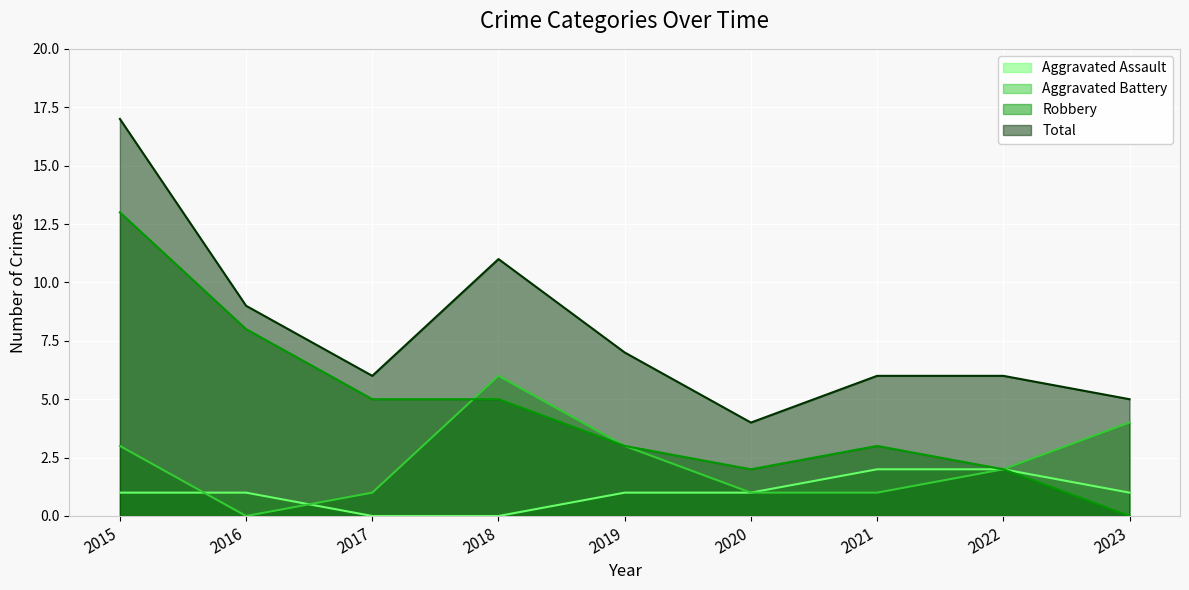

Reading left to right, what are all the values shown in this chart?

Aggravated Assault: 2015=1	2016=1	2017=0	2018=0	2019=1	2020=1	2021=2	2022=2	2023=1
Aggravated Battery: 2015=3	2016=0	2017=1	2018=6	2019=3	2020=1	2021=1	2022=2	2023=4
Robbery: 2015=13	2016=8	2017=5	2018=5	2019=3	2020=2	2021=3	2022=2	2023=0
Total: 2015=17	2016=9	2017=6	2018=11	2019=7	2020=4	2021=6	2022=6	2023=5